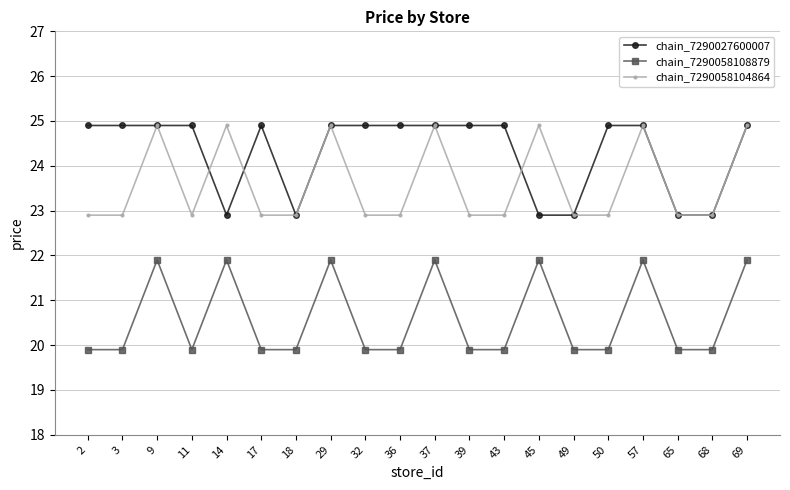

At how many categories does at least one series exceed 21?

20